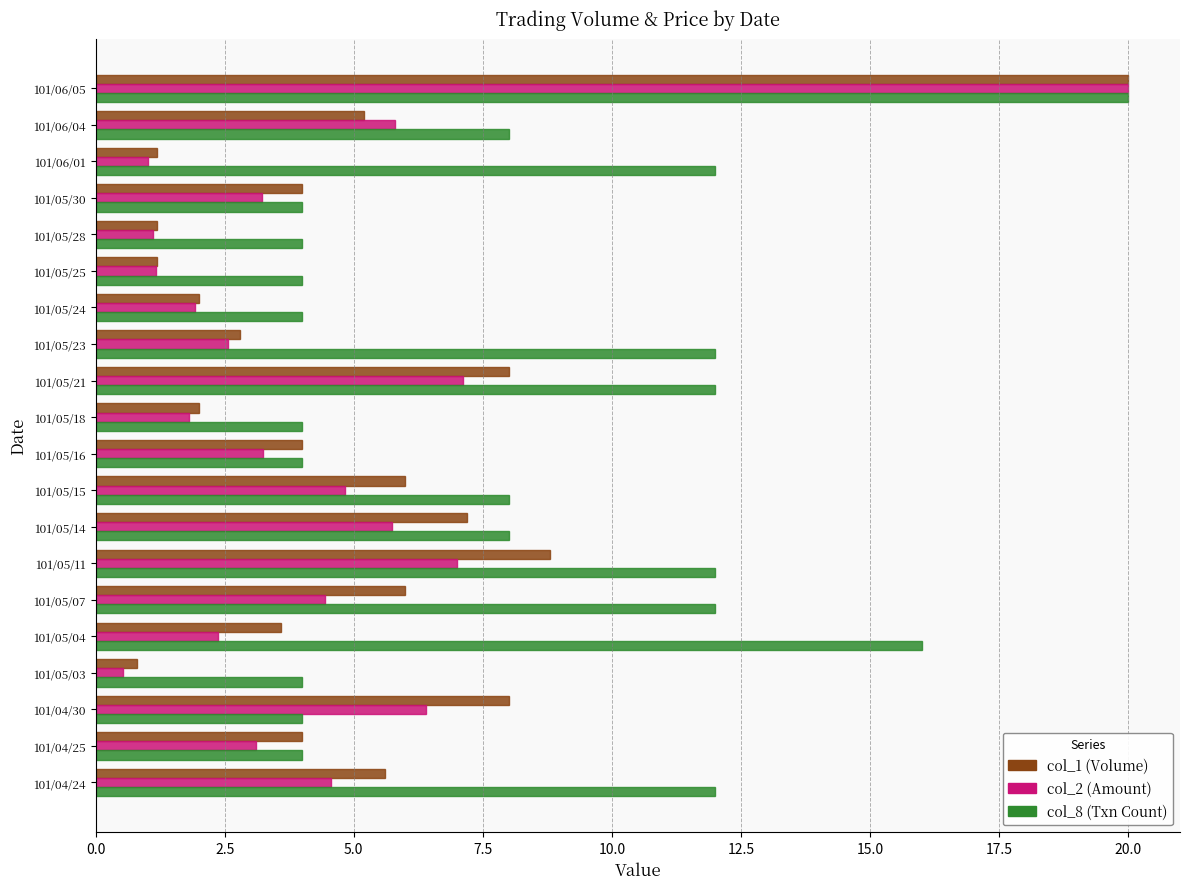

What is the sum of the col_8 (Txn Count) values at 101/05/23 and 101/05/15?

20.0